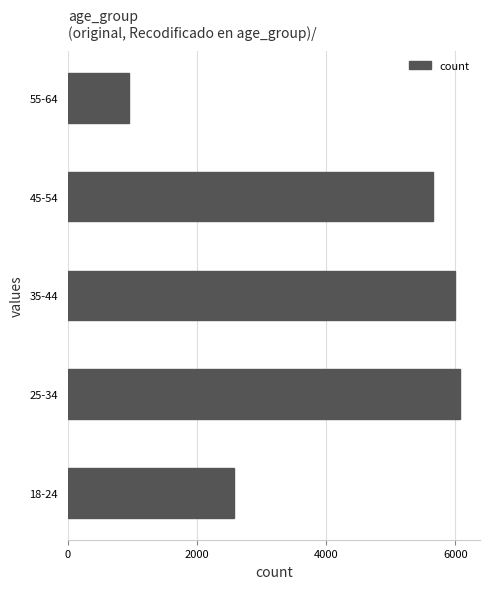

How many bars are there in total?

5